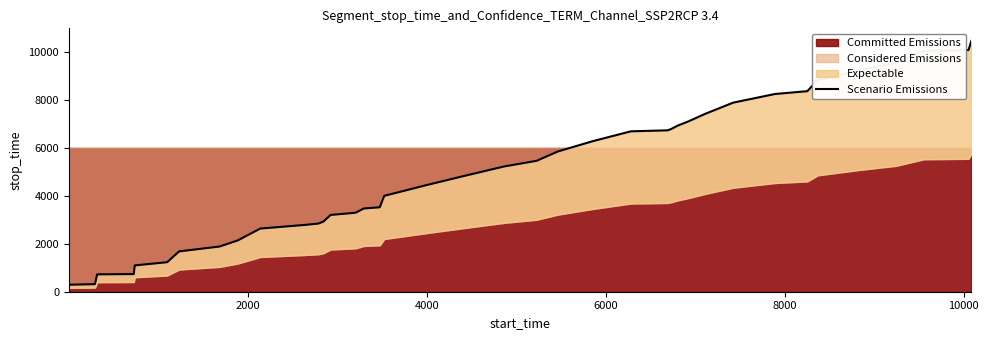

The value at 13 is 5739. True or false?

False